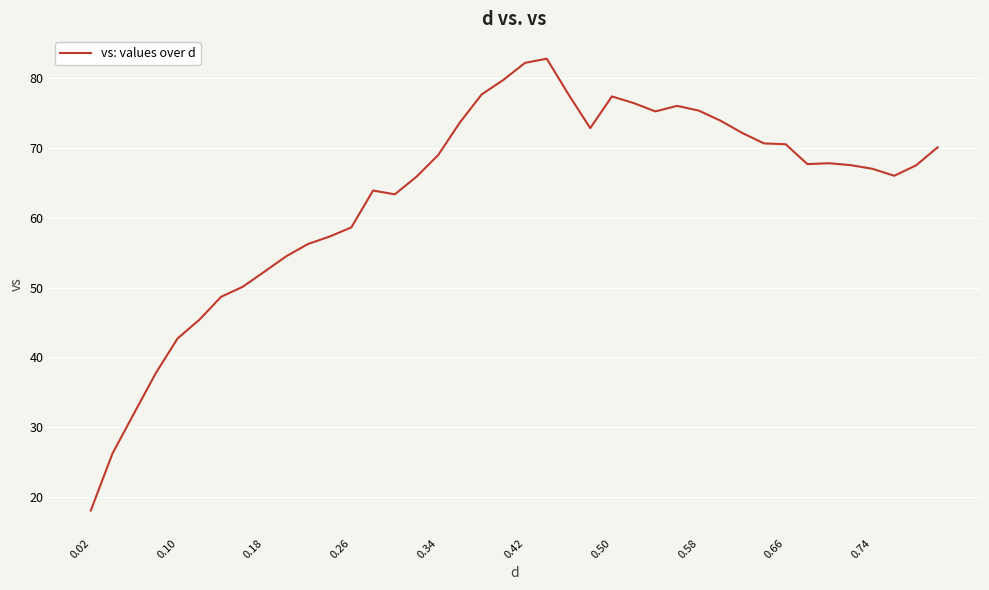

What is the smallest value displayed?

18.1